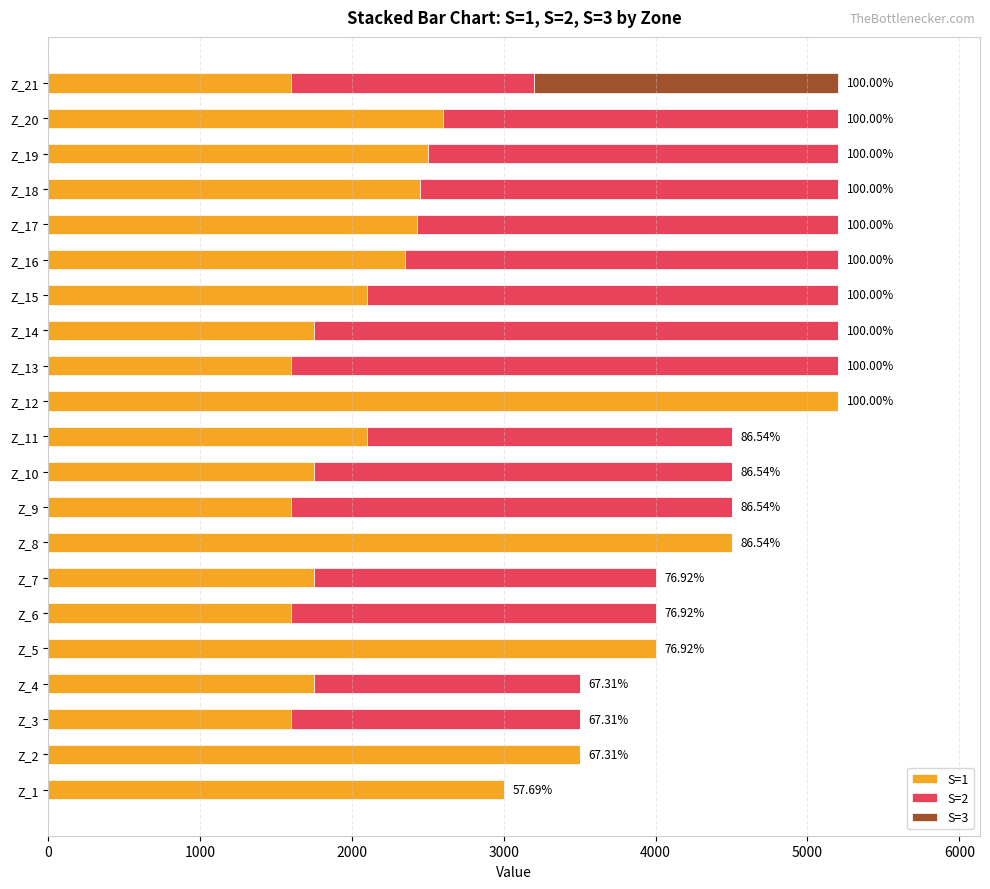

Which series has the largest range (max minus min)?

S=1